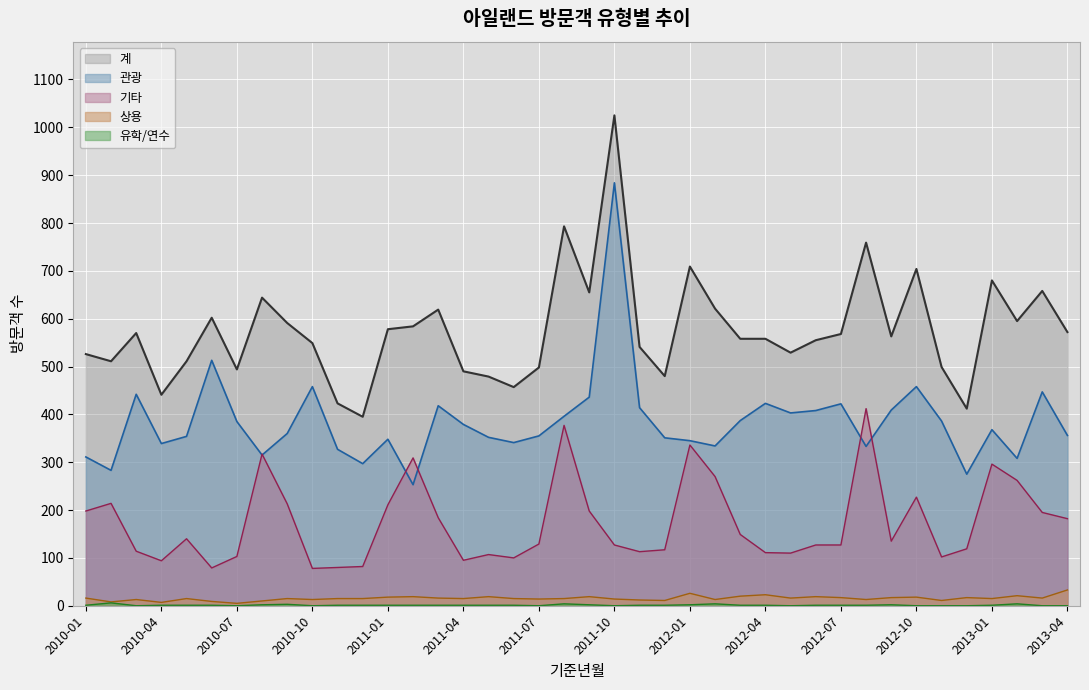

What value does the 기타 series have at 2010-10, to the nearest 5?

80